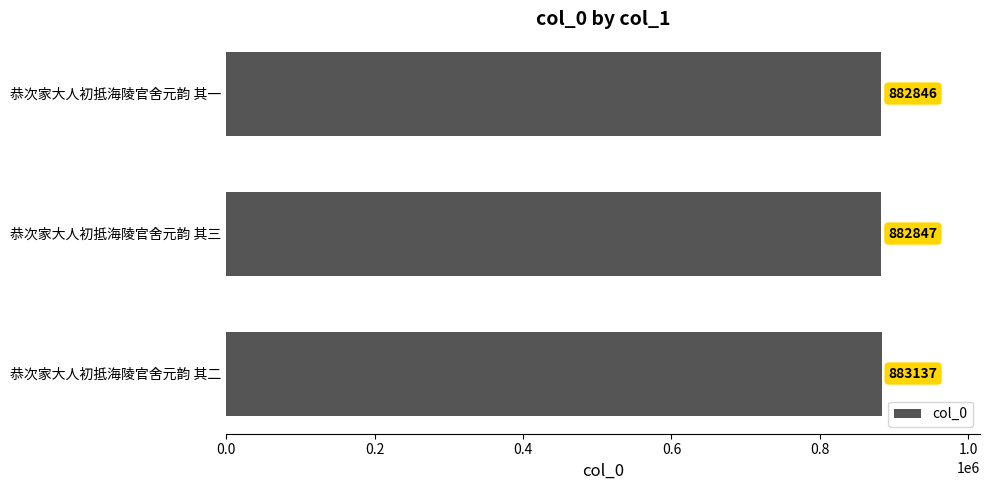

What is the difference between the maximum and minimum values?

291